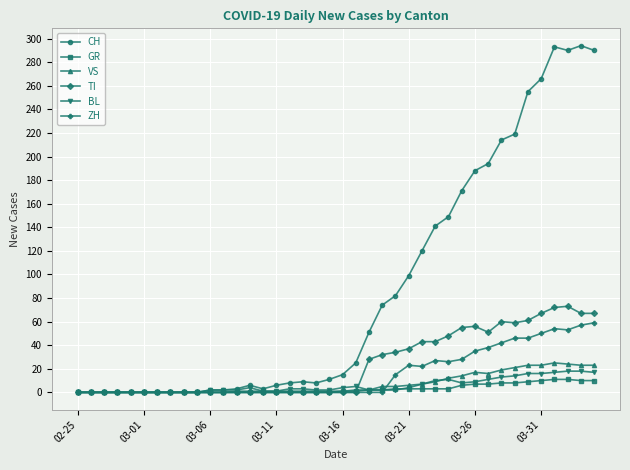

Which series has the largest range (max minus min)?

CH